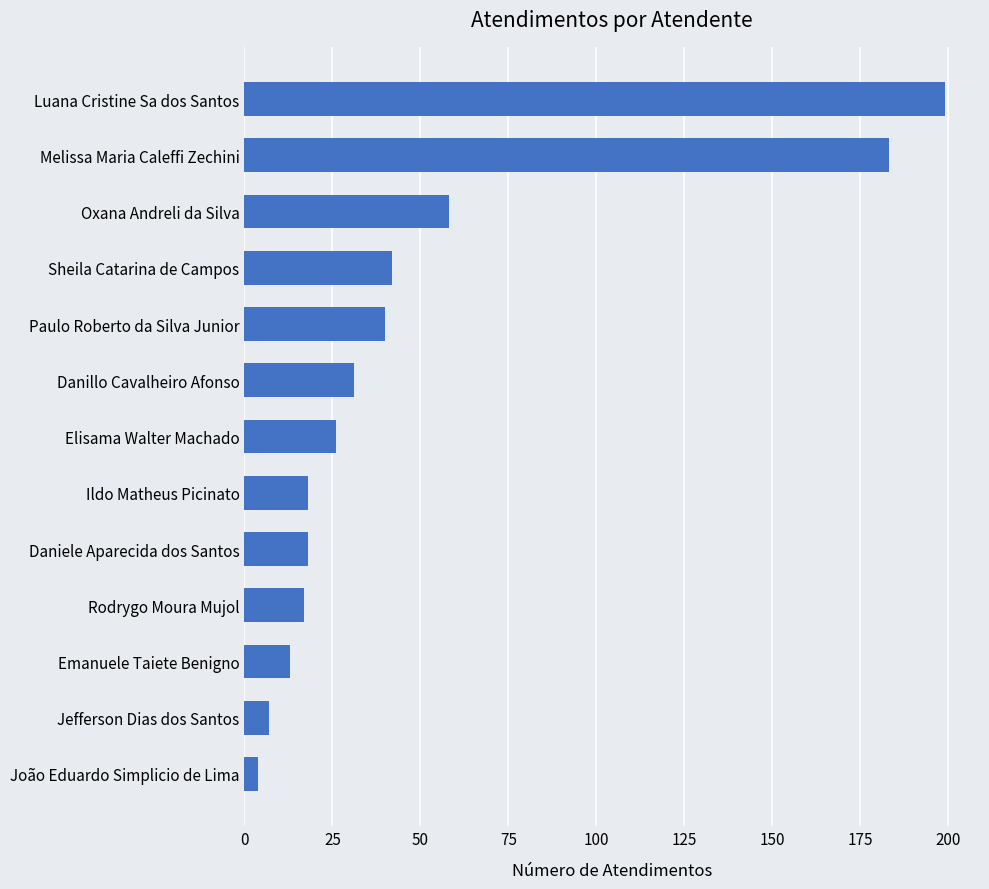

What is the ratio of the value at Jefferson Dias dos Santos to the value at Ildo Matheus Picinato?

0.4